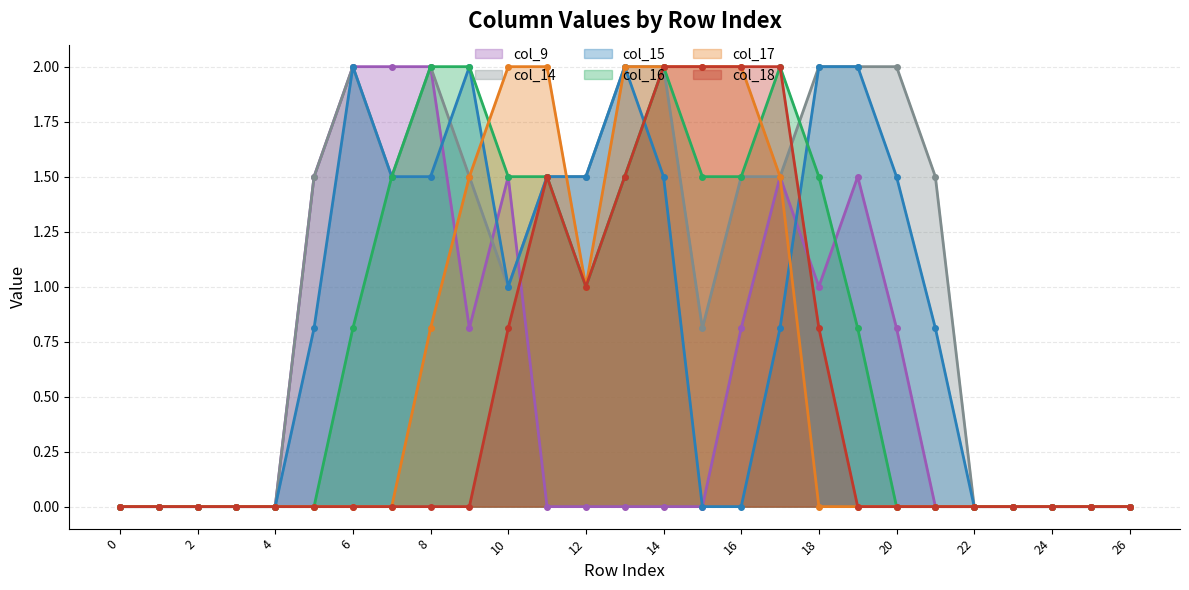

What is the sum of all col_14 values?

27.8